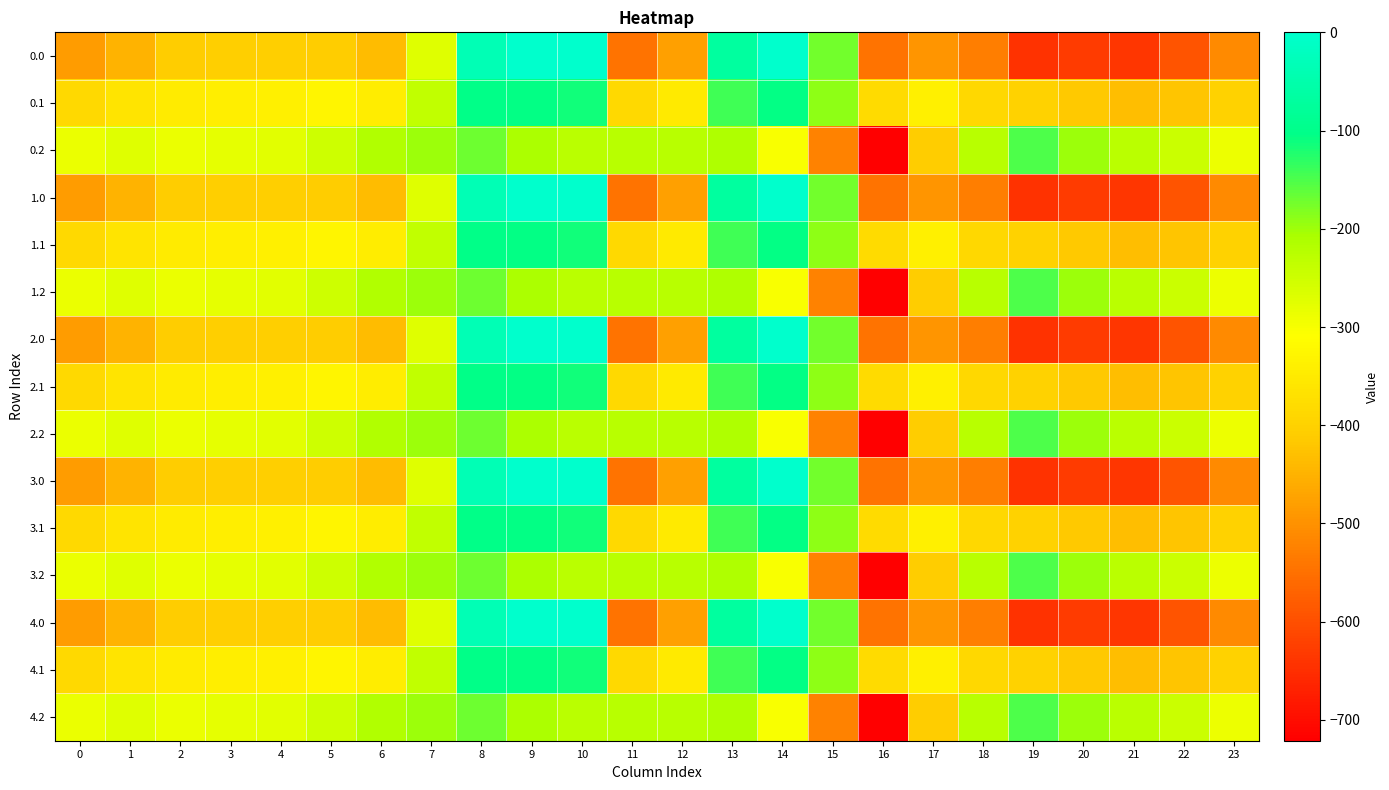

Reading right to left, what are all the values shown in this chart?

0.0: 23=-511.3	22=-592.3	21=-638.4	20=-629.9	19=-644.5	18=-529.6	17=-493.8	16=-545.4	15=-172.8	14=-0.3	13=-70.2	12=-477.2	11=-544.3	10=0.0	9=0.0	8=-35.0	7=-270.7	6=-435.0	5=-410.8	4=-404.9	3=-404.4	2=-410.3	1=-449.5	0=-482.0
0.1: 23=-399.4	22=-419.9	21=-432.4	20=-414.5	19=-399.7	18=-388.5	17=-340.1	16=-380.5	15=-190.4	14=-105.5	13=-141.2	12=-350.8	11=-384.7	10=-114.0	9=-104.8	8=-102.3	7=-234.9	6=-345.2	5=-329.5	4=-339.6	3=-342.7	2=-347.9	1=-361.1	0=-384.6
0.2: 23=-287.5	22=-247.4	21=-226.4	20=-199.2	19=-151.1	18=-223.1	17=-409.5	16=-721.2	15=-522.2	14=-301.9	13=-212.2	12=-224.3	11=-225.2	10=-228.0	9=-209.6	8=-169.5	7=-199.0	6=-216.4	5=-248.1	4=-274.4	3=-281.0	2=-285.5	1=-272.7	0=-287.1
1.0: 23=-511.3	22=-592.3	21=-638.4	20=-629.9	19=-644.5	18=-529.6	17=-493.8	16=-545.4	15=-172.8	14=-0.3	13=-70.2	12=-477.2	11=-544.3	10=0.0	9=0.0	8=-35.0	7=-270.7	6=-435.0	5=-410.8	4=-404.9	3=-404.4	2=-410.3	1=-449.5	0=-482.0
1.1: 23=-399.4	22=-419.9	21=-432.4	20=-414.5	19=-399.7	18=-388.5	17=-340.1	16=-380.5	15=-190.4	14=-105.5	13=-141.2	12=-350.8	11=-384.7	10=-114.0	9=-104.8	8=-102.3	7=-234.9	6=-345.2	5=-329.5	4=-339.6	3=-342.7	2=-347.9	1=-361.1	0=-384.6
1.2: 23=-287.5	22=-247.4	21=-226.4	20=-199.2	19=-151.1	18=-223.1	17=-409.5	16=-721.2	15=-522.2	14=-301.9	13=-212.2	12=-224.3	11=-225.2	10=-228.0	9=-209.6	8=-169.5	7=-199.0	6=-216.4	5=-248.1	4=-274.4	3=-281.0	2=-285.5	1=-272.7	0=-287.1
2.0: 23=-511.3	22=-592.3	21=-638.4	20=-629.9	19=-644.5	18=-529.6	17=-493.8	16=-545.4	15=-172.8	14=-0.3	13=-70.2	12=-477.2	11=-544.3	10=0.0	9=0.0	8=-35.0	7=-270.7	6=-435.0	5=-410.8	4=-404.9	3=-404.4	2=-410.3	1=-449.5	0=-482.0
2.1: 23=-399.4	22=-419.9	21=-432.4	20=-414.5	19=-399.7	18=-388.5	17=-340.1	16=-380.5	15=-190.4	14=-105.5	13=-141.2	12=-350.8	11=-384.7	10=-114.0	9=-104.8	8=-102.3	7=-234.9	6=-345.2	5=-329.5	4=-339.6	3=-342.7	2=-347.9	1=-361.1	0=-384.6
2.2: 23=-287.5	22=-247.4	21=-226.4	20=-199.2	19=-151.1	18=-223.1	17=-409.5	16=-721.2	15=-522.2	14=-301.9	13=-212.2	12=-224.3	11=-225.2	10=-228.0	9=-209.6	8=-169.5	7=-199.0	6=-216.4	5=-248.1	4=-274.4	3=-281.0	2=-285.5	1=-272.7	0=-287.1
3.0: 23=-511.3	22=-592.3	21=-638.4	20=-629.9	19=-644.5	18=-529.6	17=-493.8	16=-545.4	15=-172.8	14=-0.3	13=-70.2	12=-477.2	11=-544.3	10=0.0	9=0.0	8=-35.0	7=-270.7	6=-435.0	5=-410.8	4=-404.9	3=-404.4	2=-410.3	1=-449.5	0=-482.0
3.1: 23=-399.4	22=-419.9	21=-432.4	20=-414.5	19=-399.7	18=-388.5	17=-340.1	16=-380.5	15=-190.4	14=-105.5	13=-141.2	12=-350.8	11=-384.7	10=-114.0	9=-104.8	8=-102.3	7=-234.9	6=-345.2	5=-329.5	4=-339.6	3=-342.7	2=-347.9	1=-361.1	0=-384.6
3.2: 23=-287.5	22=-247.4	21=-226.4	20=-199.2	19=-151.1	18=-223.1	17=-409.5	16=-721.2	15=-522.2	14=-301.9	13=-212.2	12=-224.3	11=-225.2	10=-228.0	9=-209.6	8=-169.5	7=-199.0	6=-216.4	5=-248.1	4=-274.4	3=-281.0	2=-285.5	1=-272.7	0=-287.1
4.0: 23=-511.3	22=-592.3	21=-638.4	20=-629.9	19=-644.5	18=-529.6	17=-493.8	16=-545.4	15=-172.8	14=-0.3	13=-70.2	12=-477.2	11=-544.3	10=0.0	9=0.0	8=-35.0	7=-270.7	6=-435.0	5=-410.8	4=-404.9	3=-404.4	2=-410.3	1=-449.5	0=-482.0
4.1: 23=-399.4	22=-419.9	21=-432.4	20=-414.5	19=-399.7	18=-388.5	17=-340.1	16=-380.5	15=-190.4	14=-105.5	13=-141.2	12=-350.8	11=-384.7	10=-114.0	9=-104.8	8=-102.3	7=-234.9	6=-345.2	5=-329.5	4=-339.6	3=-342.7	2=-347.9	1=-361.1	0=-384.6
4.2: 23=-287.5	22=-247.4	21=-226.4	20=-199.2	19=-151.1	18=-223.1	17=-409.5	16=-721.2	15=-522.2	14=-301.9	13=-212.2	12=-224.3	11=-225.2	10=-228.0	9=-209.6	8=-169.5	7=-199.0	6=-216.4	5=-248.1	4=-274.4	3=-281.0	2=-285.5	1=-272.7	0=-287.1